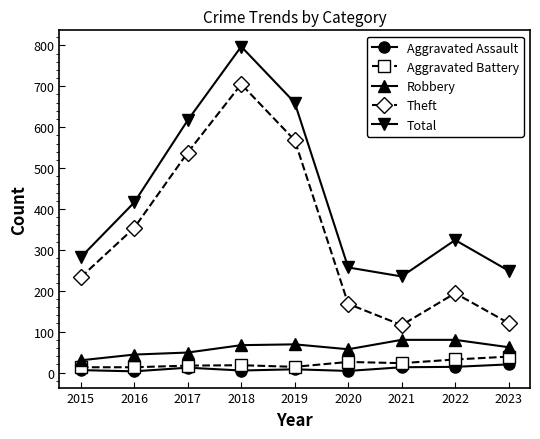

What is the maximum value shown in the chart?

797